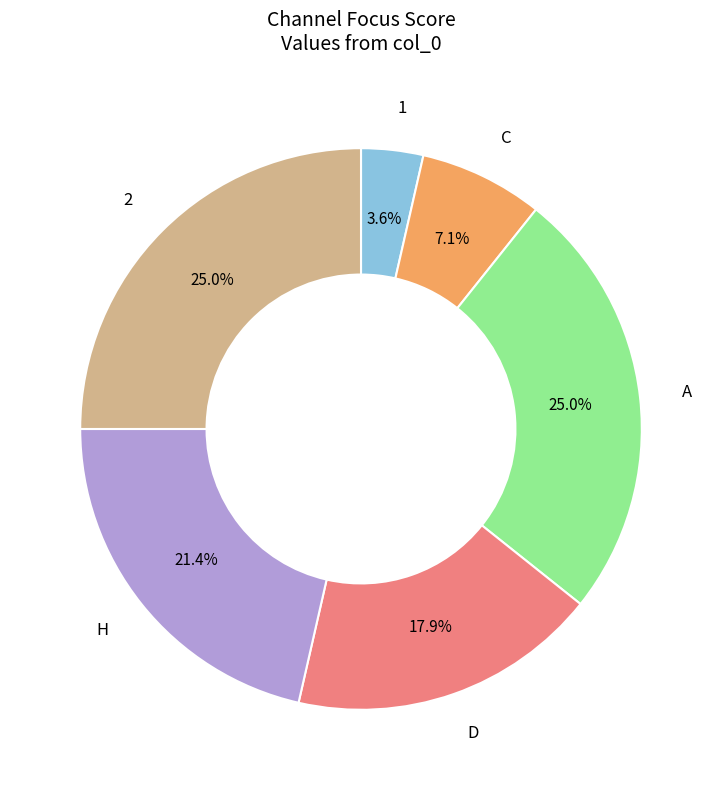

Is there a majority slice in this chart?

No